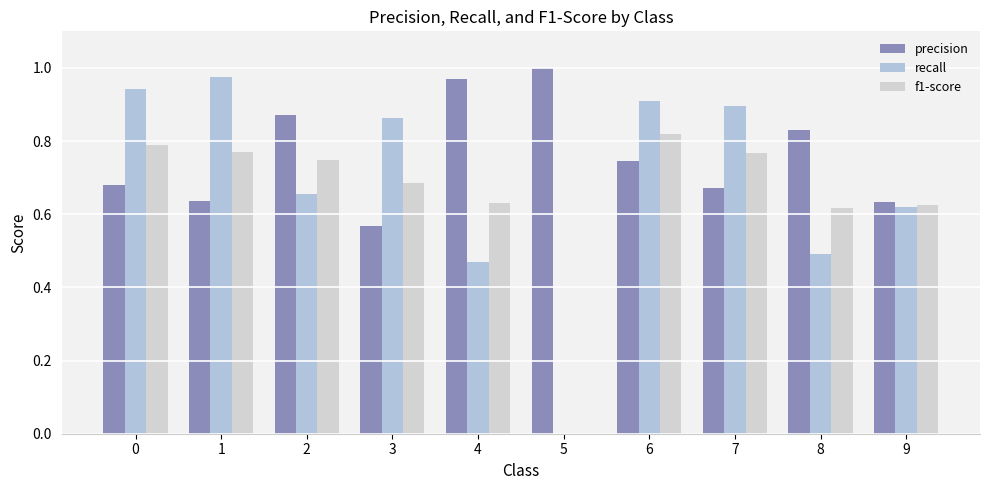

Rank the categories by precision value from highest to lowest.

5, 4, 2, 8, 6, 0, 7, 1, 9, 3